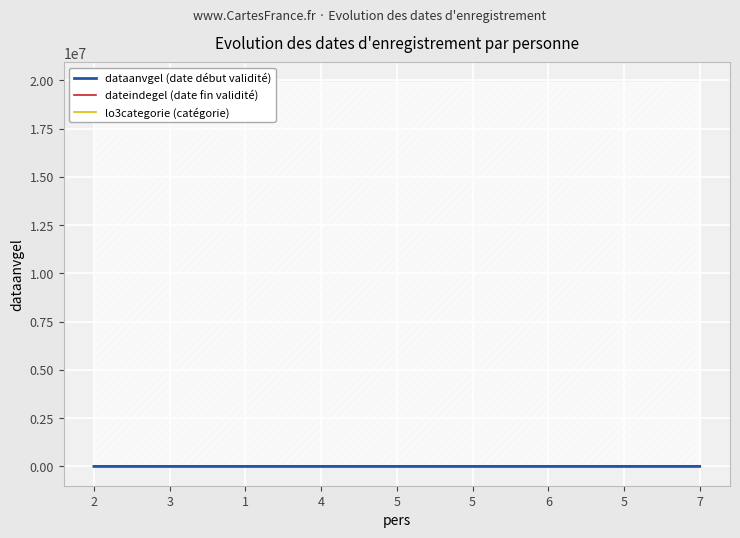

Where does the dataanvgel (date début validité) series first go above 1993?

5